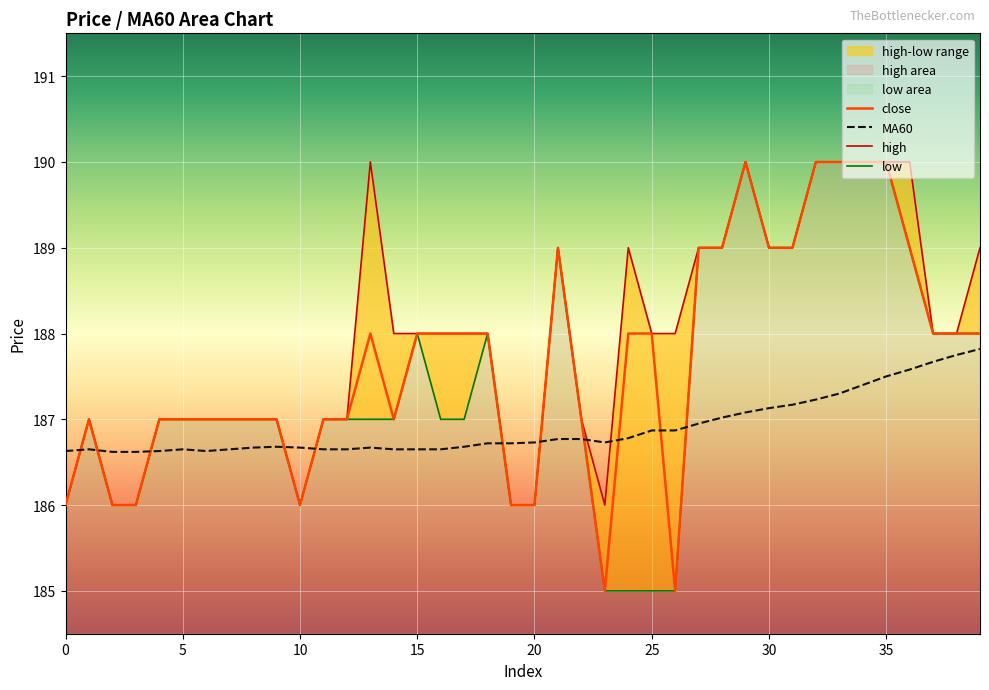

Which category has the highest value across all series?

29